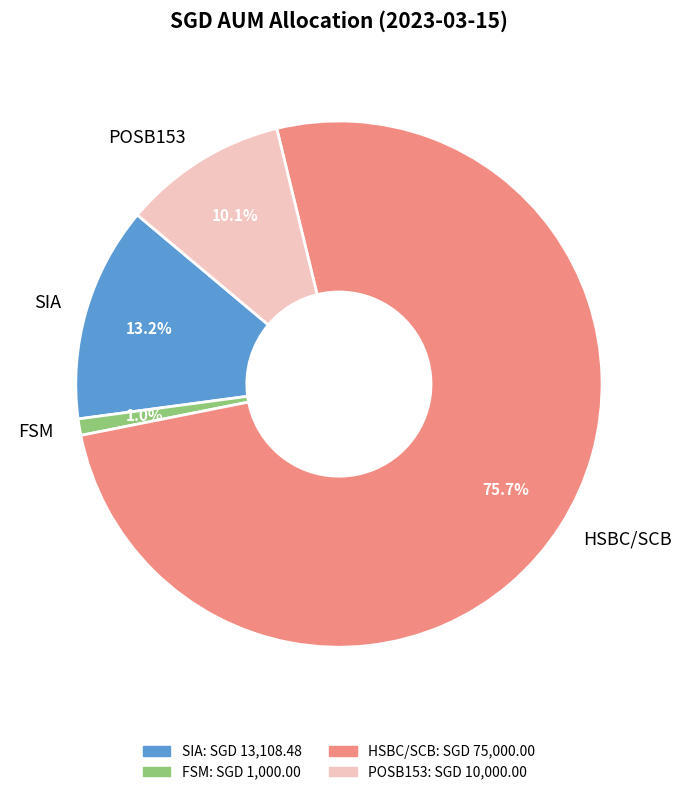

How many slices are in this pie chart?

4